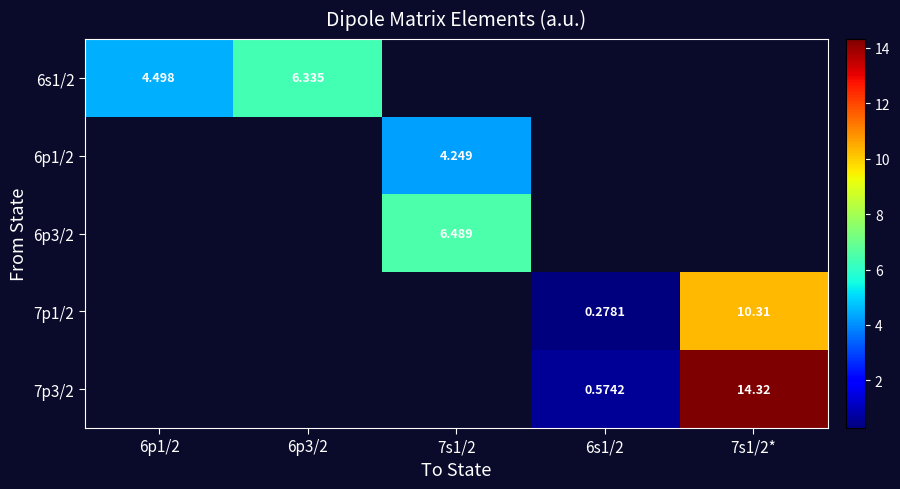

How many series are shown in this chart?

5